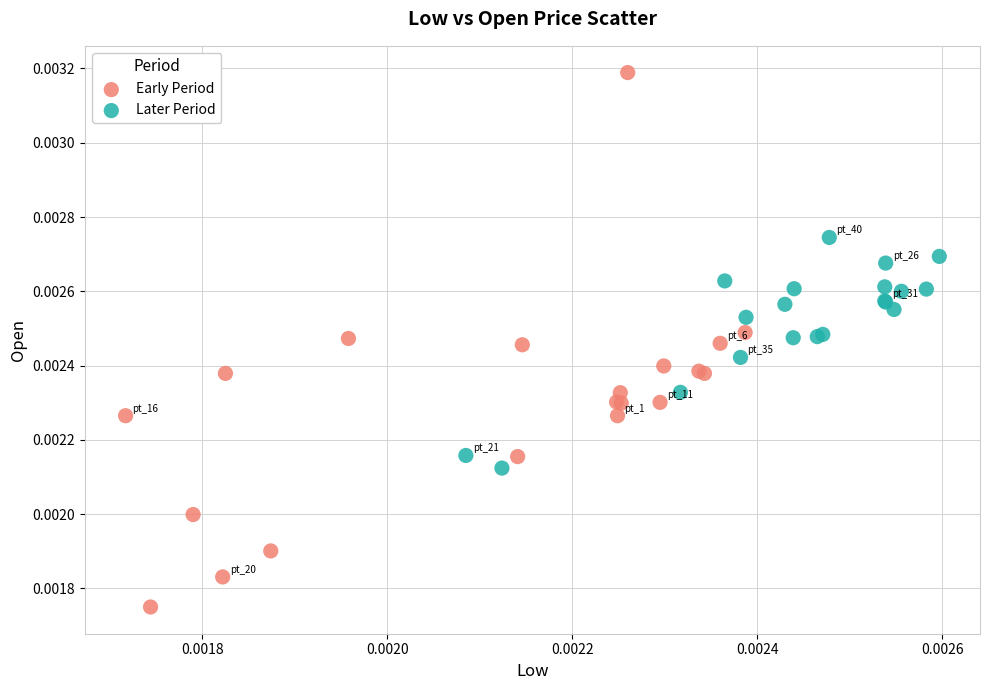

Which series reaches the maximum Y coordinate?

Early Period